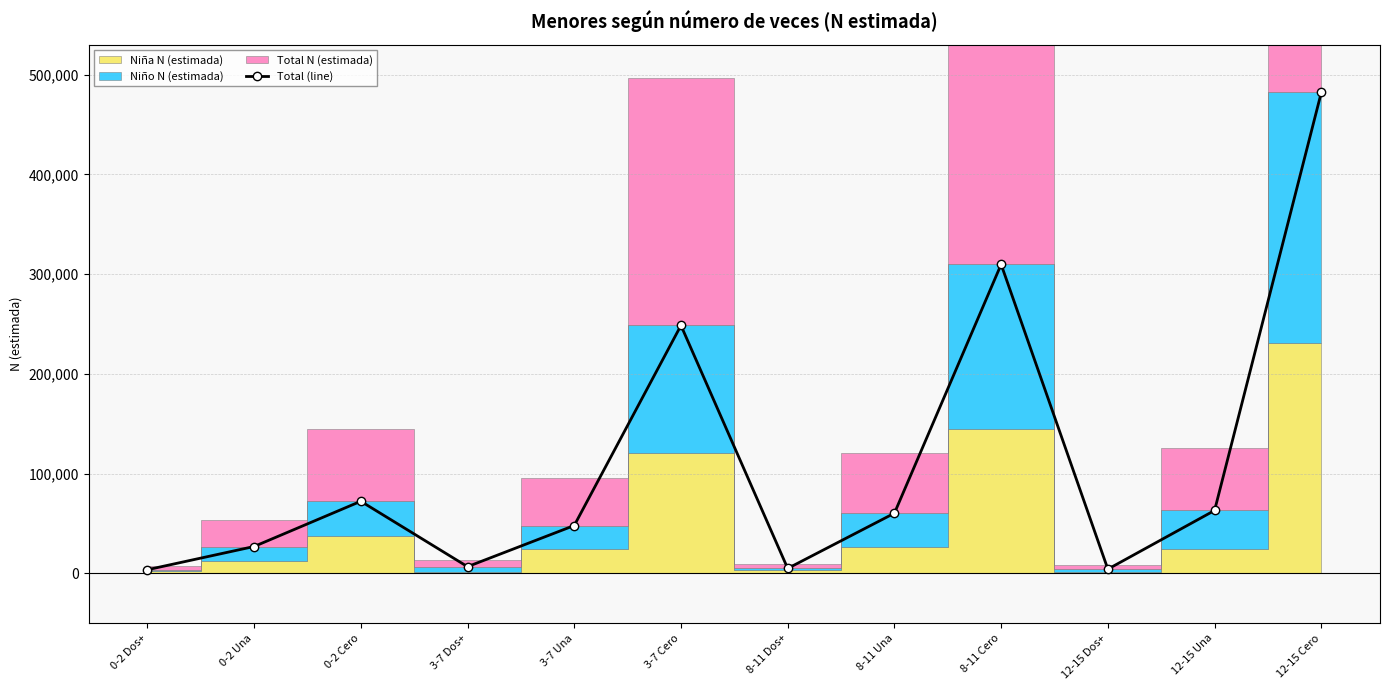

Rank the categories by value from lowest to highest.

0-2 Dos+, 12-15 Dos+, 8-11 Dos+, 3-7 Dos+, 0-2 Una, 3-7 Una, 8-11 Una, 12-15 Una, 0-2 Cero, 3-7 Cero, 8-11 Cero, 12-15 Cero